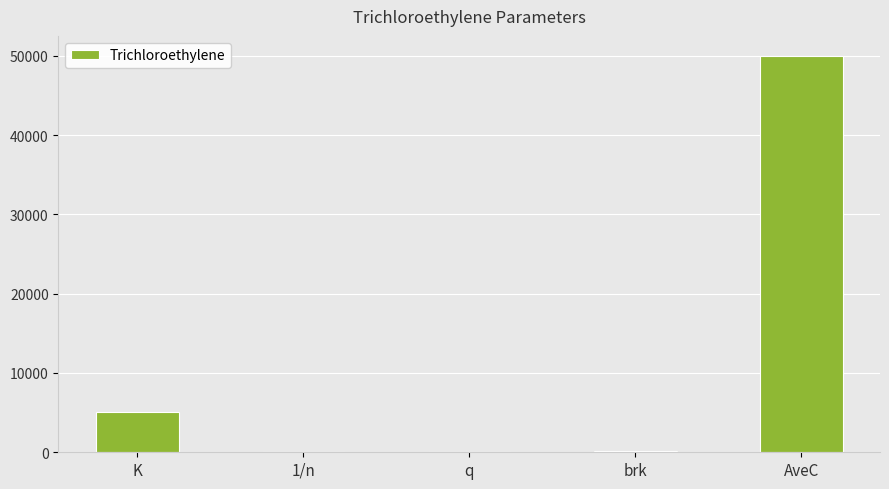

What is the maximum value shown in the chart?

50000.0